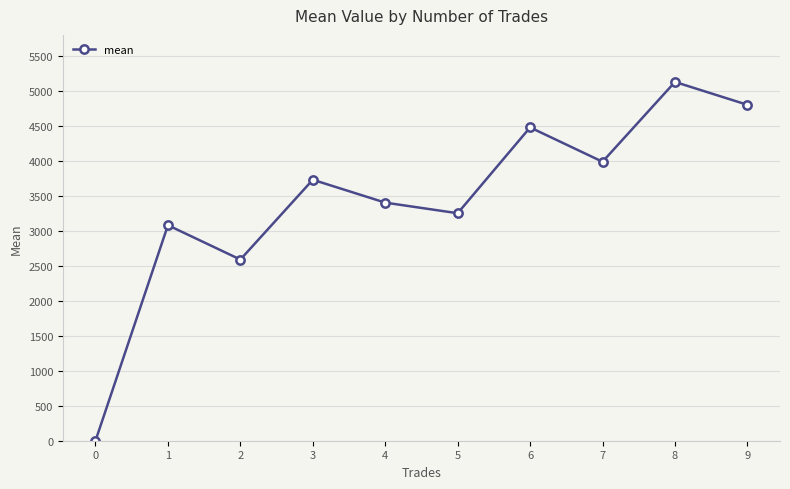

Which has a higher value, 1 or 3?

3